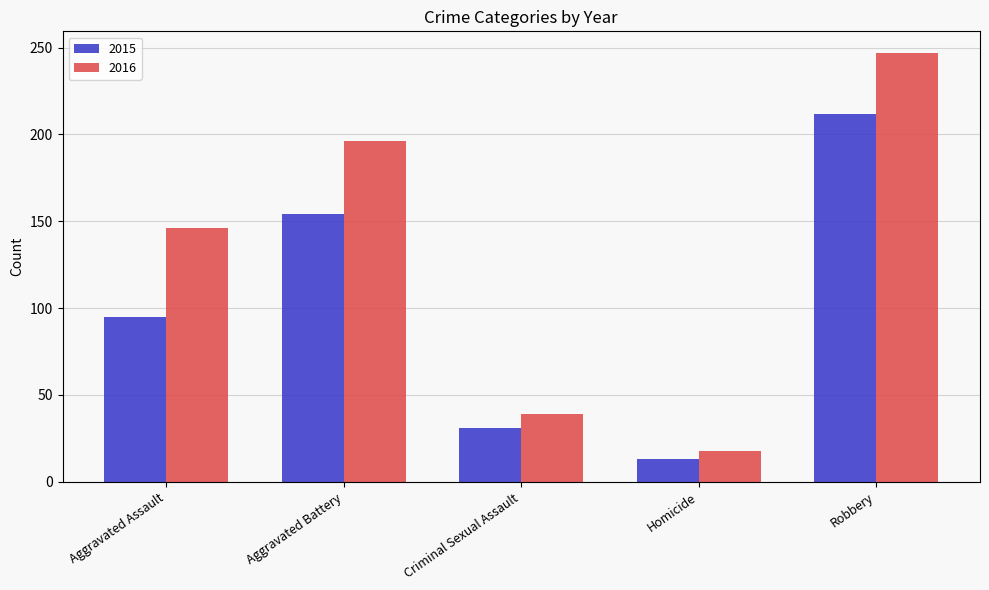

Which category has the lowest value in the 2015 series?

Homicide